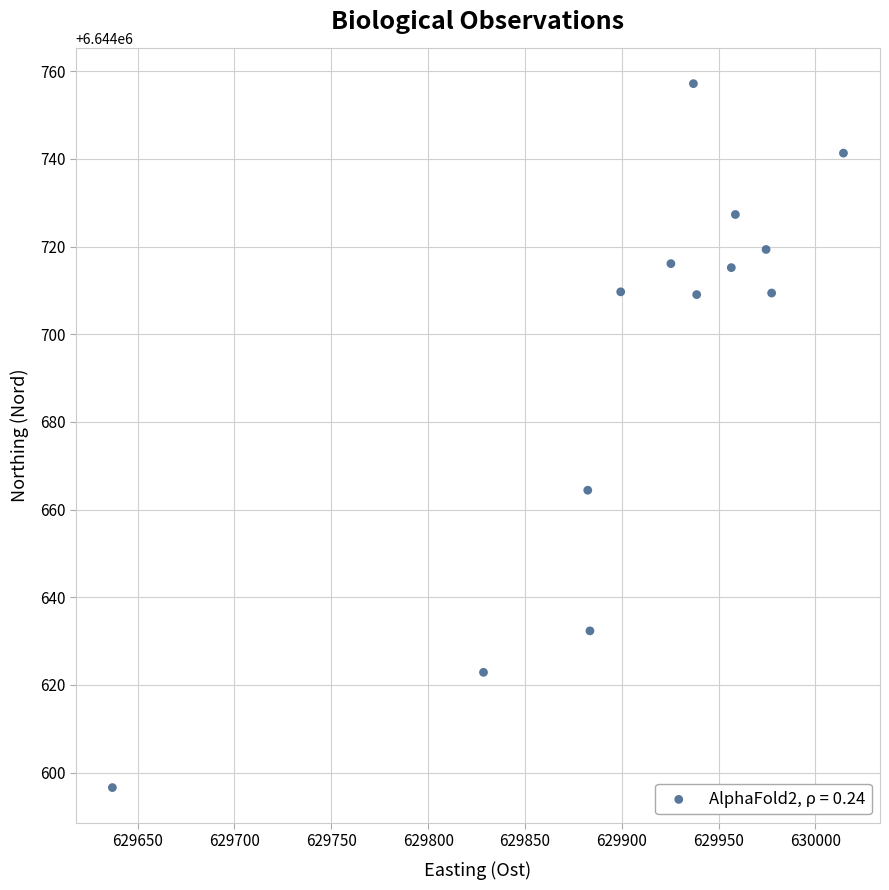

What is the range of Y values (max minus min)?

160.6